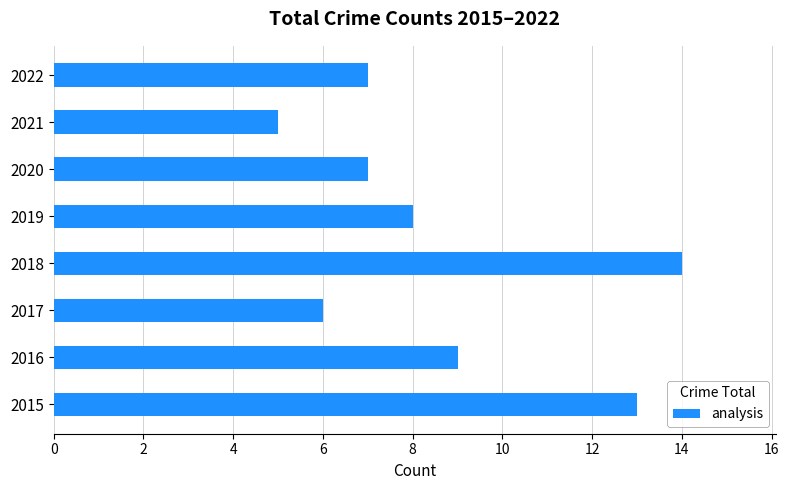

What is the change in value from 2015 to 2016?

-4